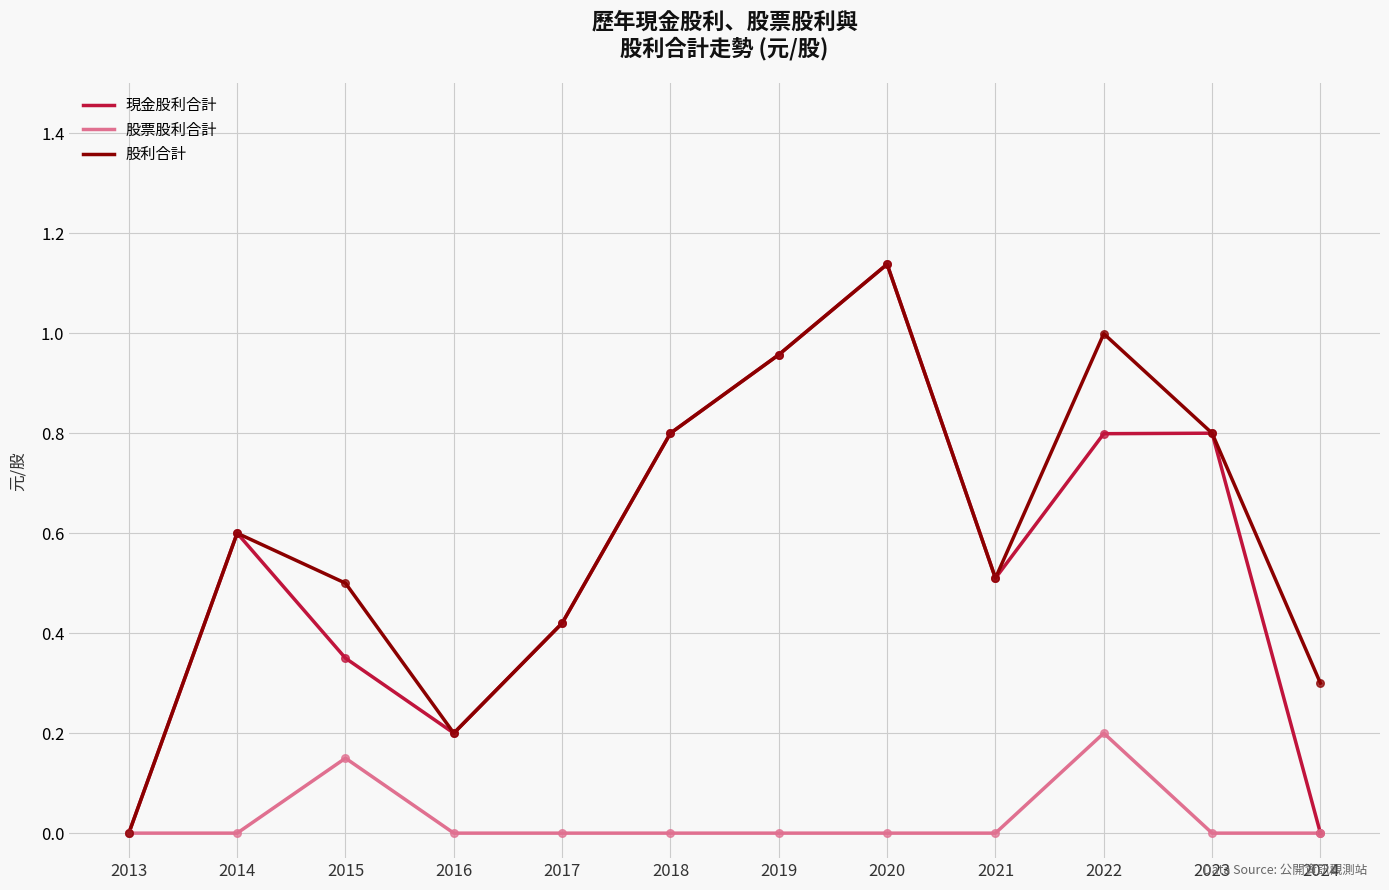

What are all the series names shown in the legend?

現金股利合計, 股票股利合計, 股利合計